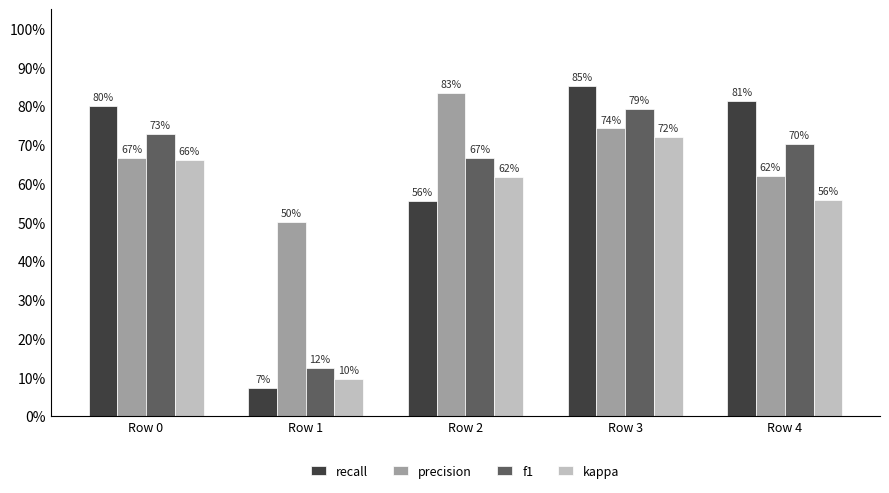

Between Row 1 and Row 2, which series saw the biggest shift?

f1